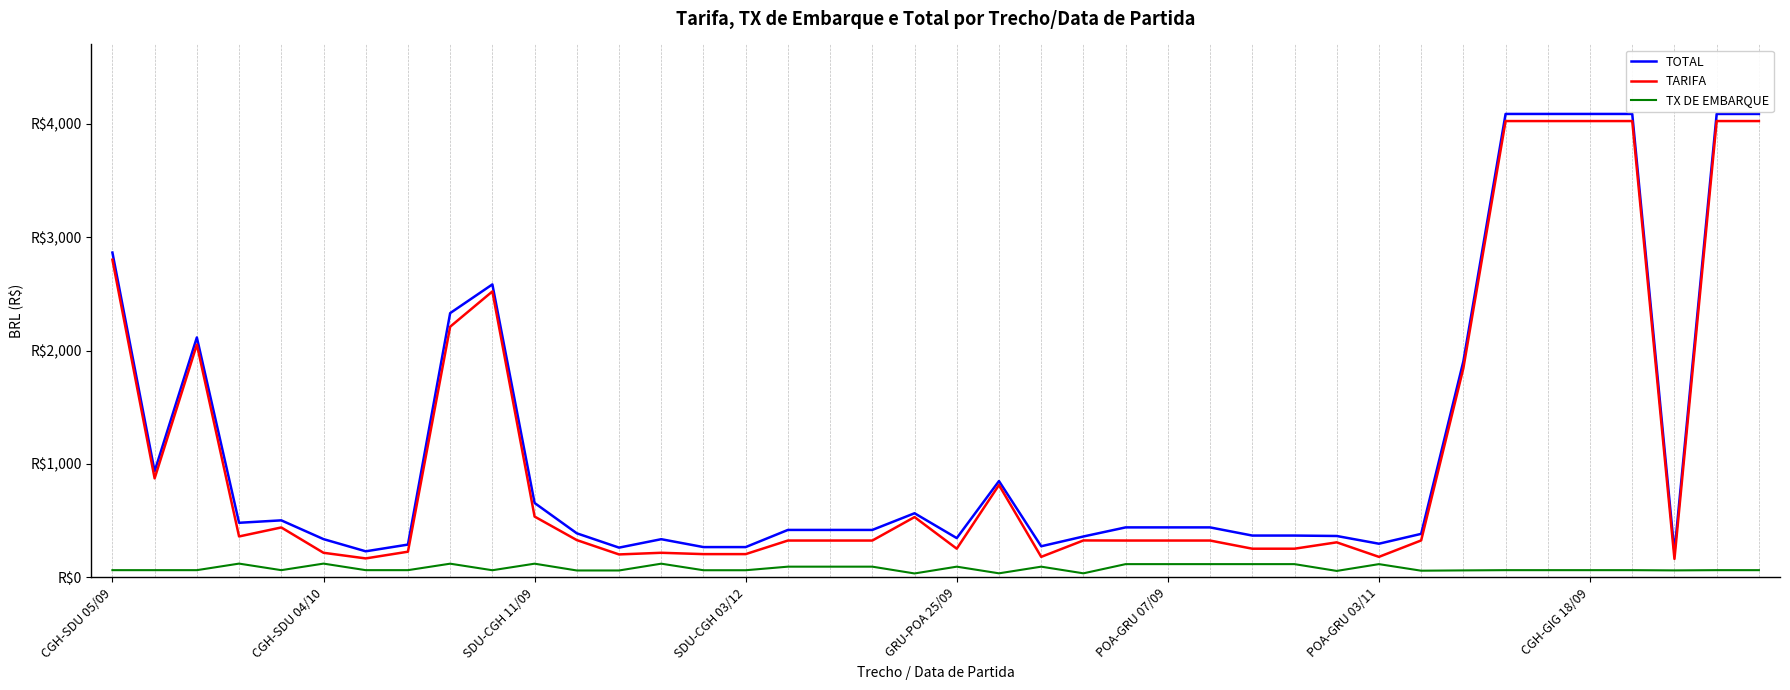

True or false: TARIFA and TX DE EMBARQUE intersect in this chart.

False